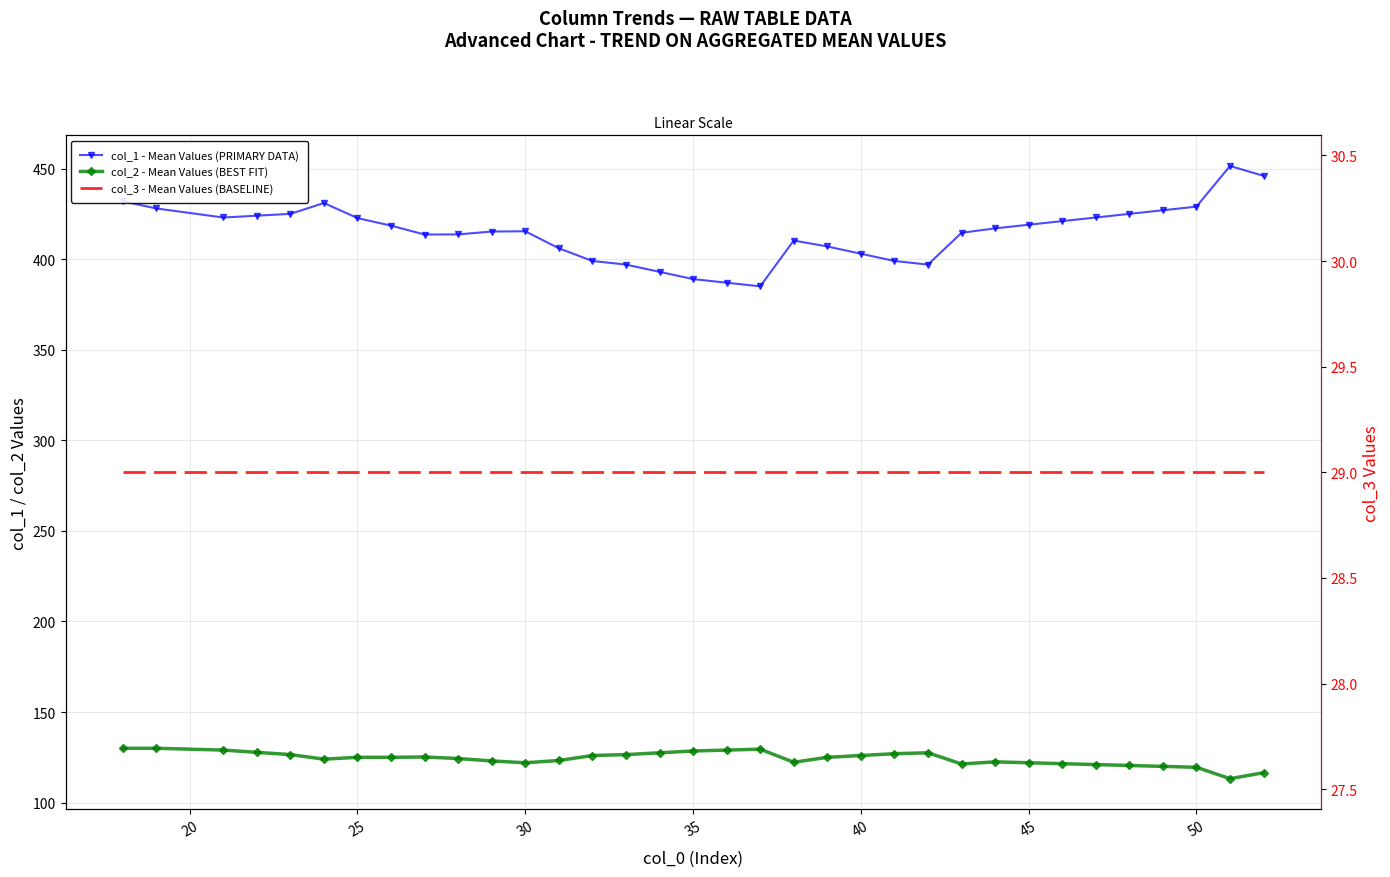

How many values in the col_1 - Mean Values (PRIMARY DATA) series are below 417?

17